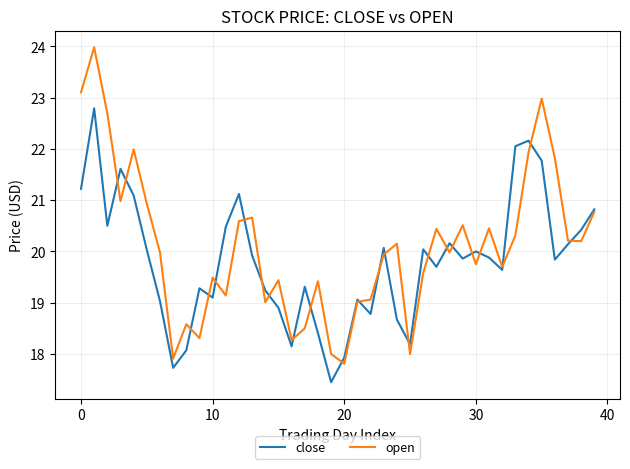

What is the difference between the maximum and second lowest values in the open series?

6.1